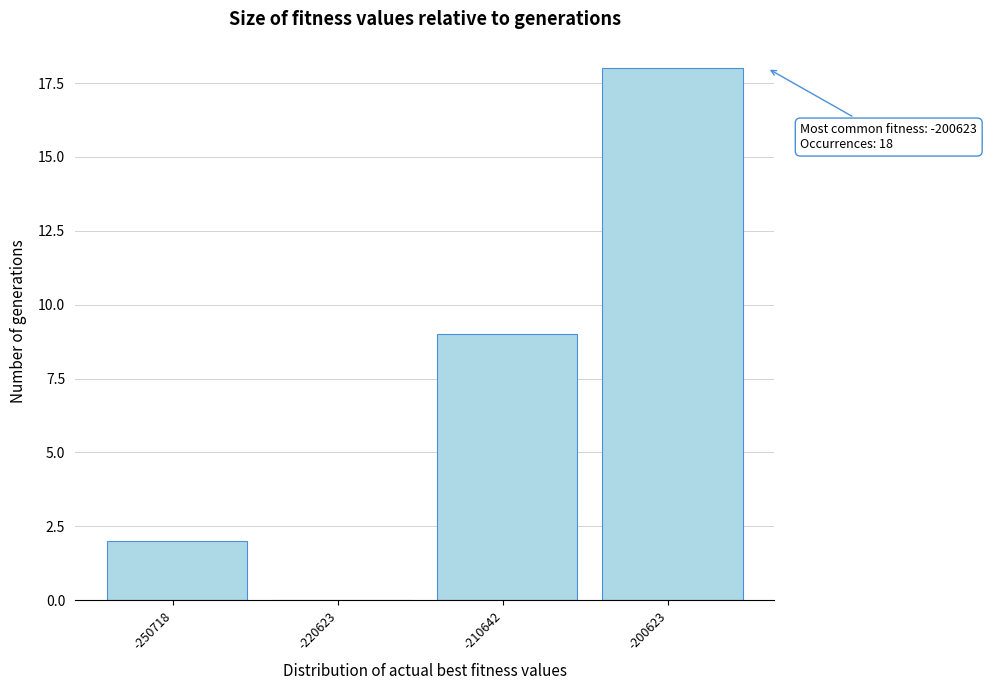

Reading left to right, what are all the values shown in this chart?

-250718=2	-220623=0	-210642=9	-200623=18